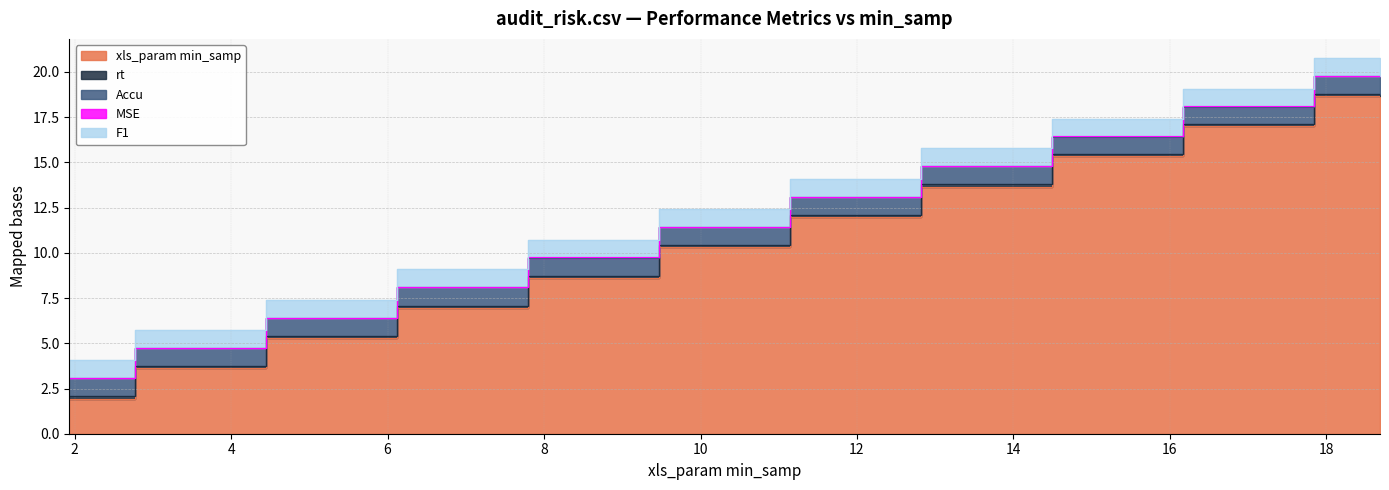

What is the sum of all F1 values?

10.8